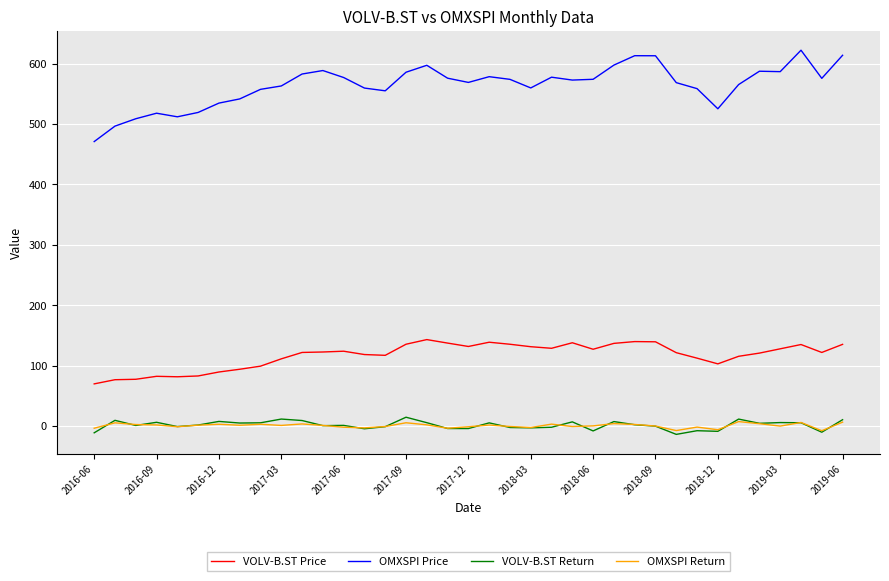

What is the lowest value of the OMXSPI Price series?

470.9